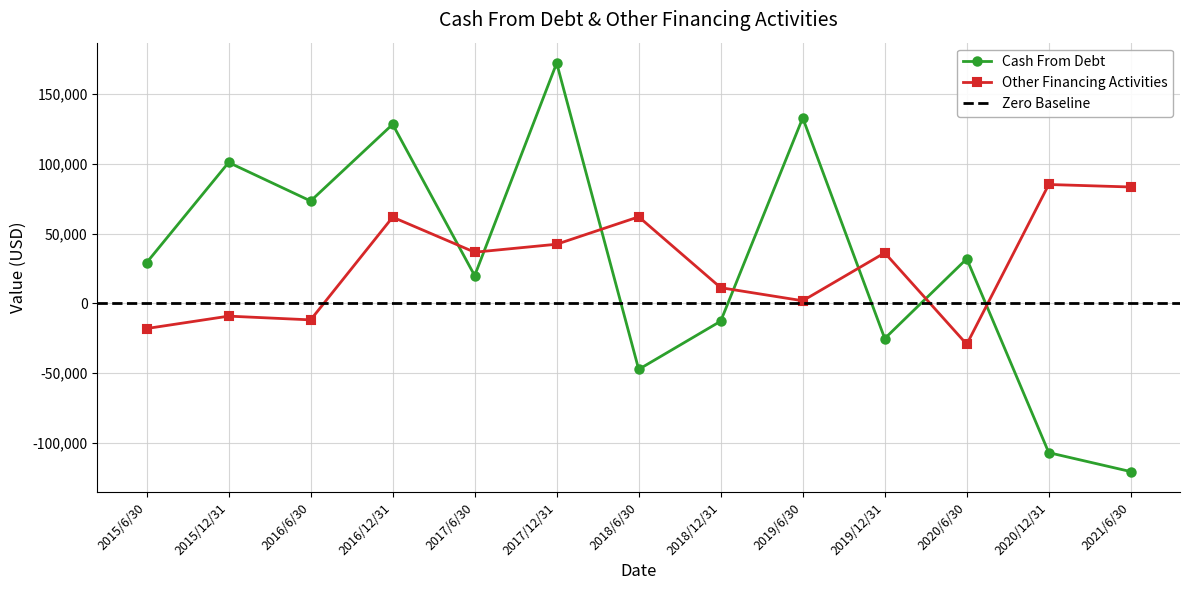

What are all the series names shown in the legend?

Cash From Debt, Other Financing Activities